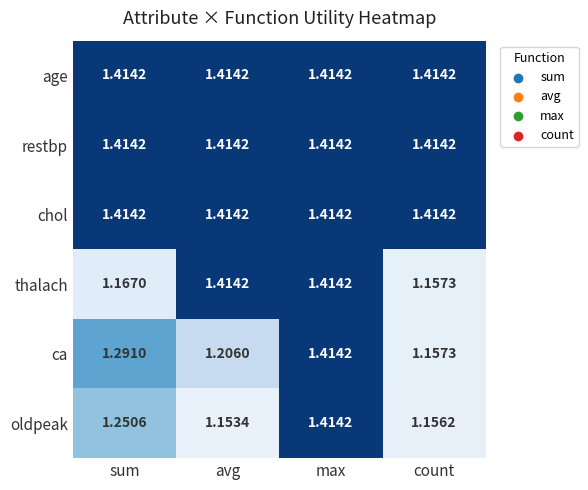

At which category is the sum across all series the highest?

max